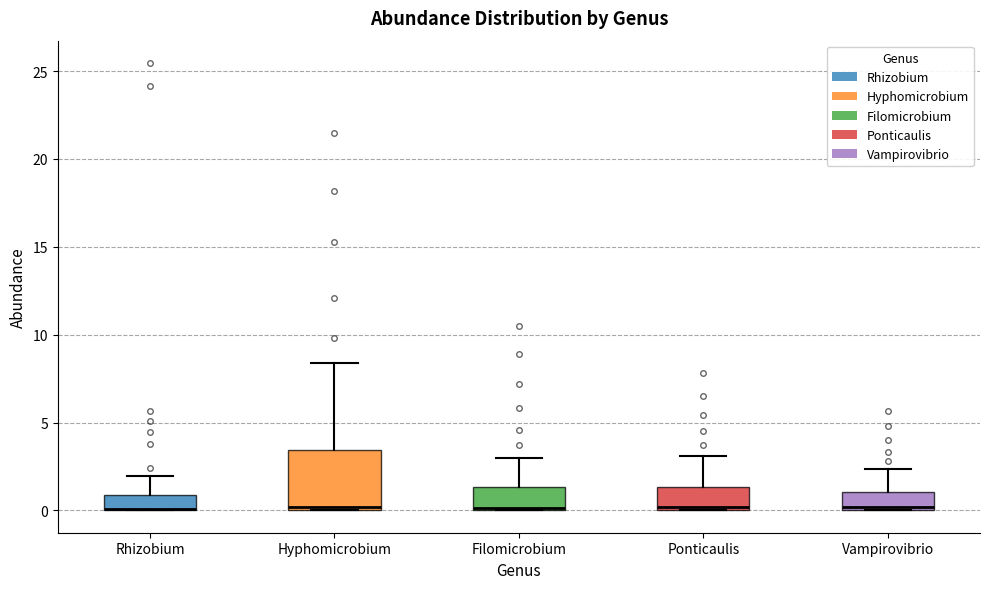

Reading left to right, read every box against the y-axis: the position of its median line, the range the box covers, and the ends of its whiskers. The values are not printed on the chart, so give them approximately, as read against the axis.

Rhizobium: median 0.0 (drawn on the box's lower edge), box 0.0 to 1.0, whiskers 0.0 to 2.0
Hyphomicrobium: median 0.0 (just above the box's lower edge), box 0.0 to 3.5, whiskers 0.0 to 8.5
Filomicrobium: median 0.0, box 0.0 to 1.5, whiskers 0.0 to 3.0
Ponticaulis: median 0.0 (just above the box's lower edge), box 0.0 to 1.5, whiskers 0.0 to 3.0
Vampirovibrio: median 0.0 (just above the box's lower edge), box 0.0 to 1.0, whiskers 0.0 to 2.5